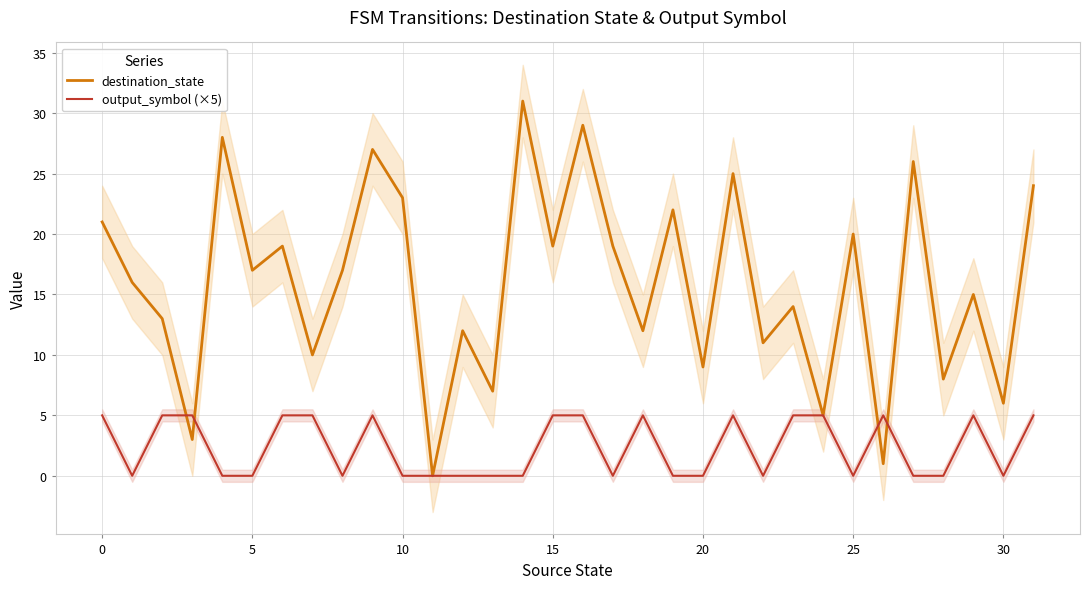

The destination_state series shows 20 at 25. True or false?

True